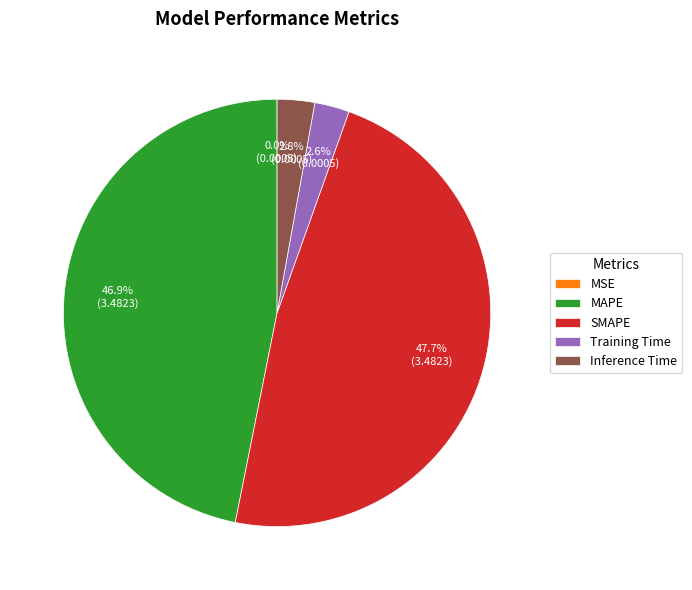

To the nearest percent, what percentage of the pie is Inference Time?

3%